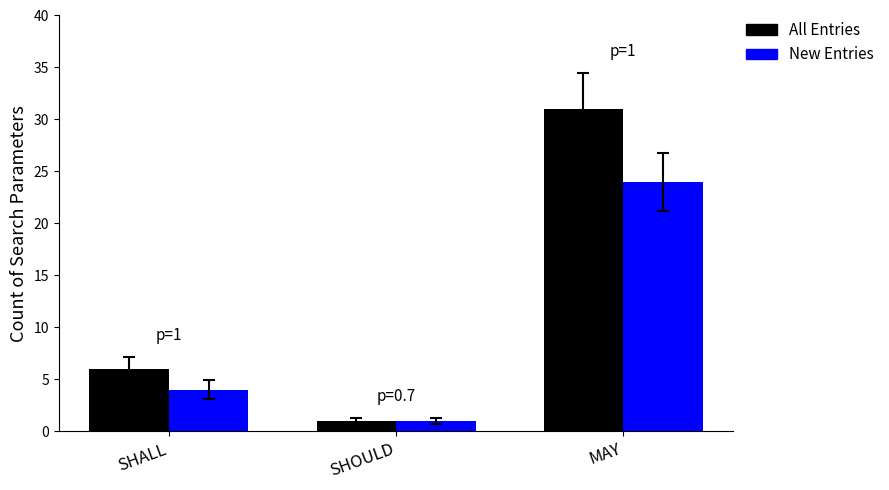

At which category is the sum across all series the highest?

MAY